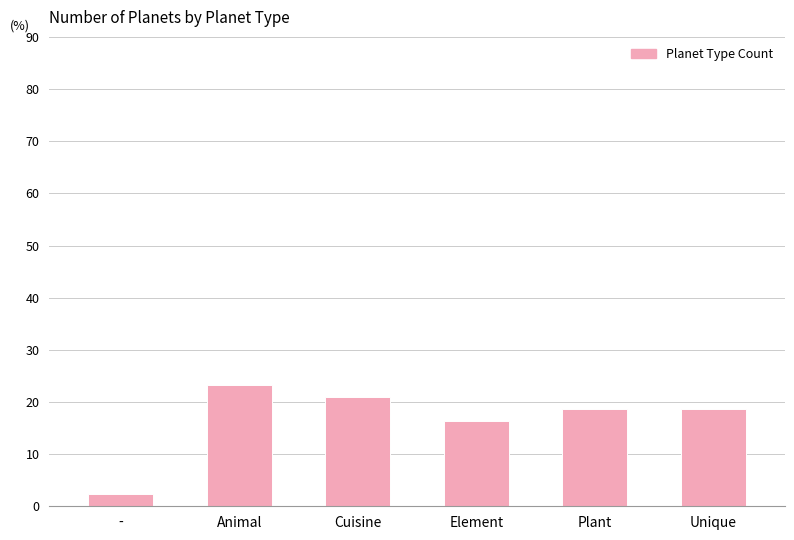

Between - and Animal, which is larger?

Animal